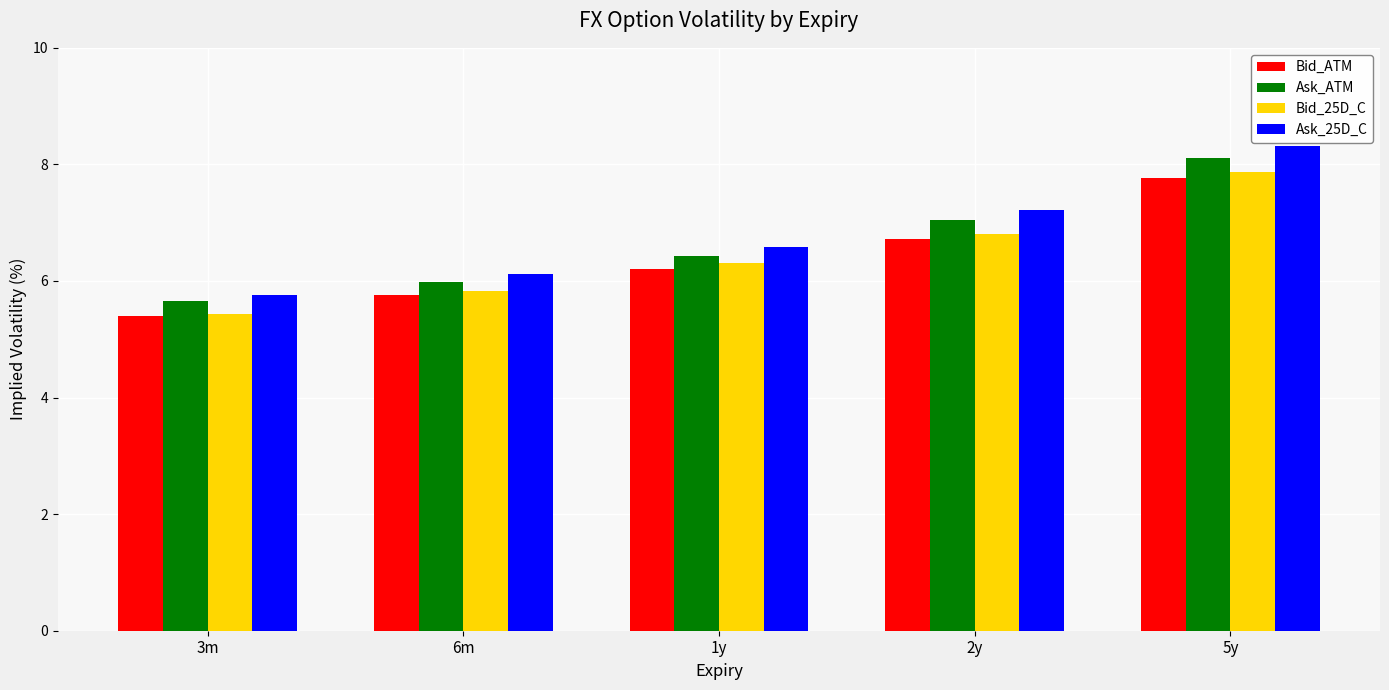

Reading right to left, transcribe all the data shown in this chart.

Bid_ATM: 7.8	6.7	6.2	5.8	5.4
Ask_ATM: 8.1	7.0	6.4	6.0	5.7
Bid_25D_C: 7.9	6.8	6.3	5.8	5.4
Ask_25D_C: 8.3	7.2	6.6	6.1	5.8